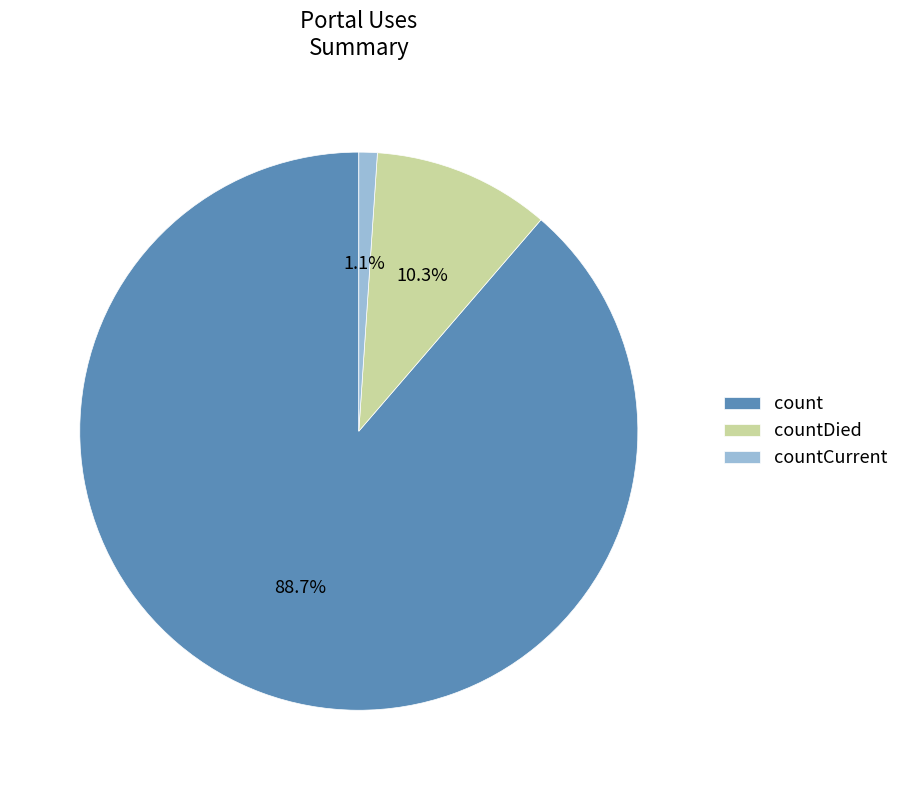

Is there a majority slice in this chart?

Yes